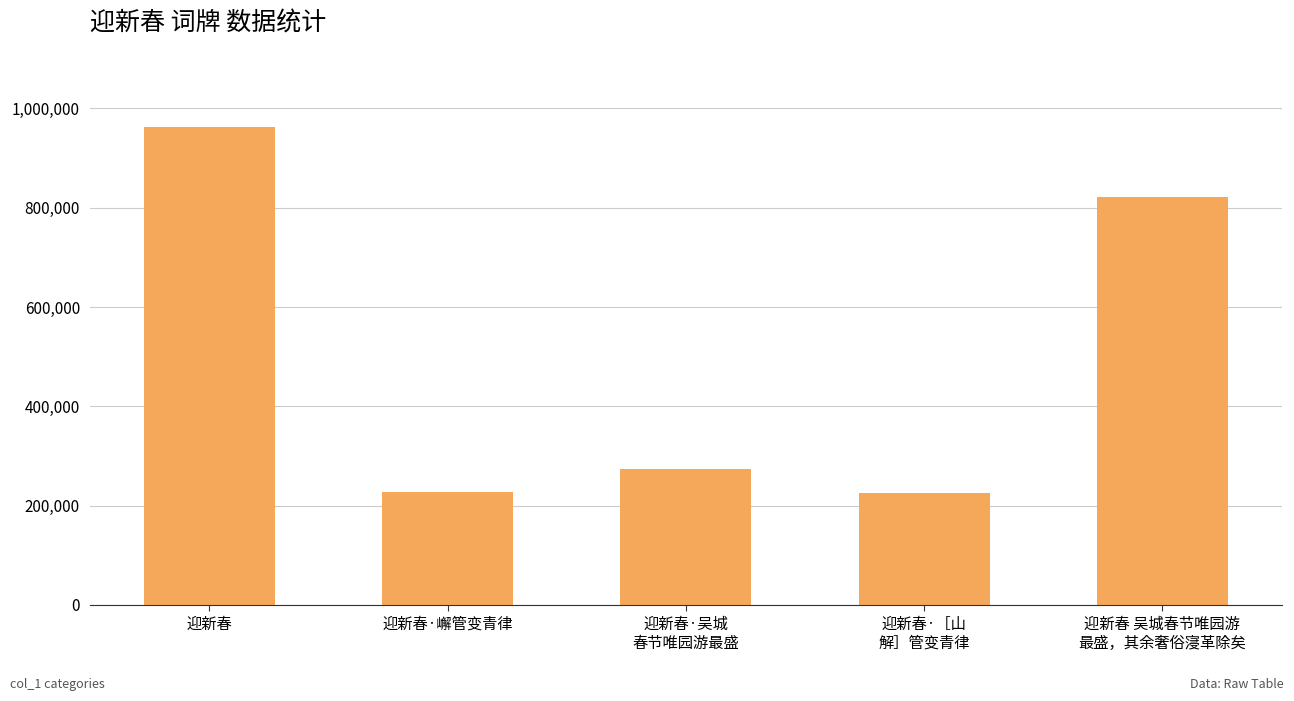

What is the smallest value displayed?

226433